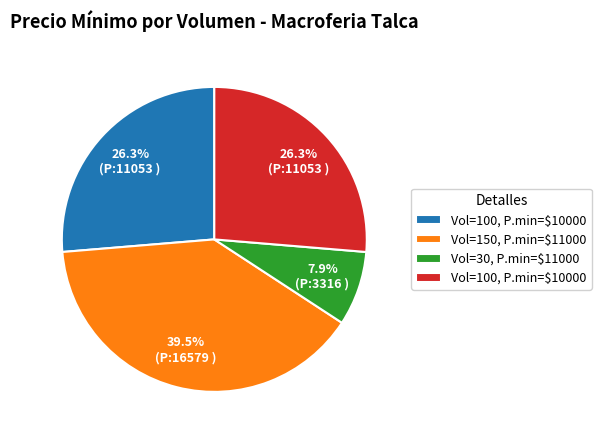

How many slices are in this pie chart?

4